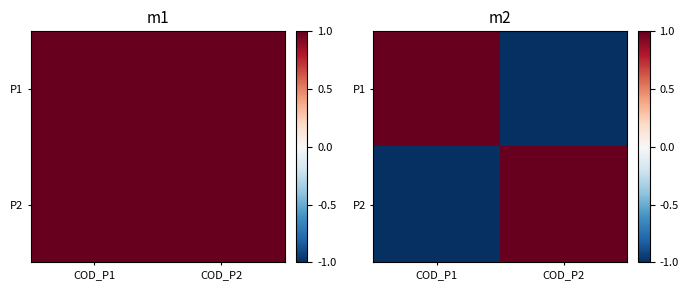

True or false: P1 has a value of -2 at COD_P2.

False